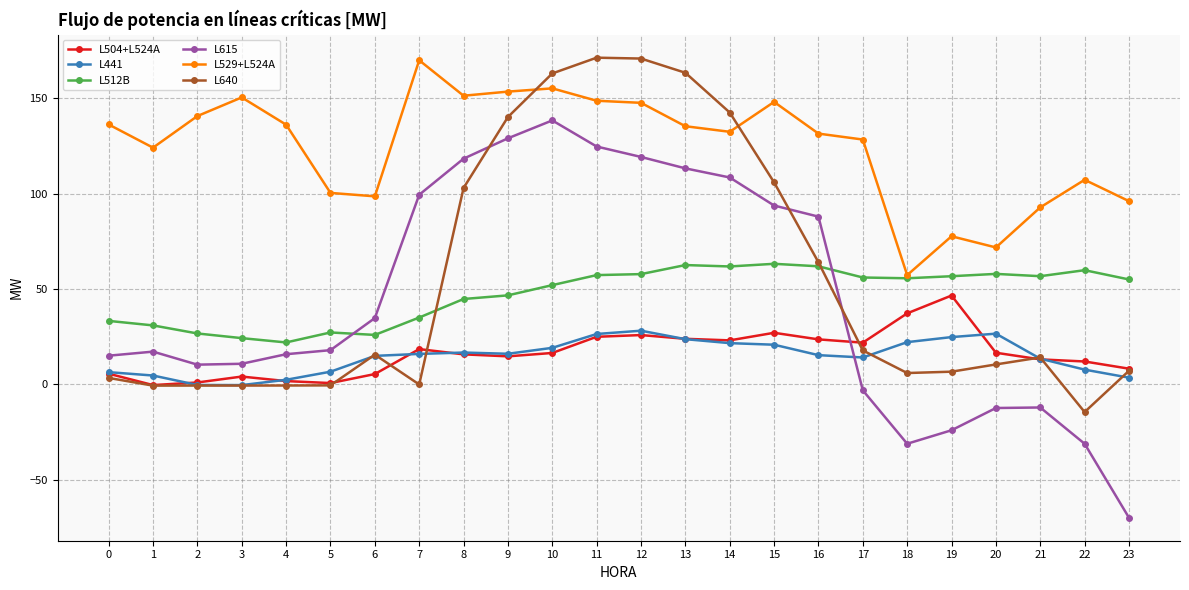

Which series has the largest total across all categories?

L529+L524A